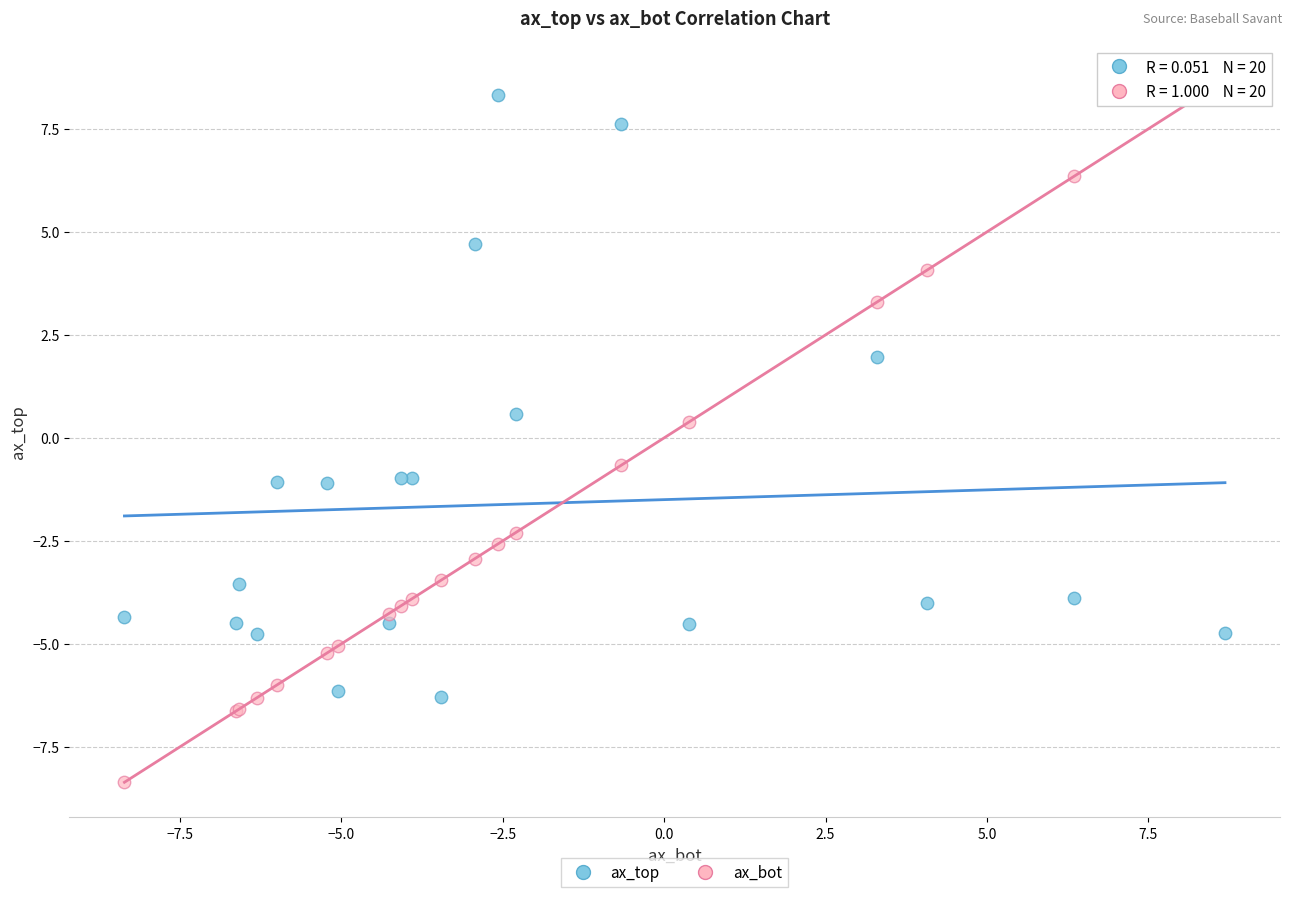

Which series has the widest spread of Y values?

ax_bot